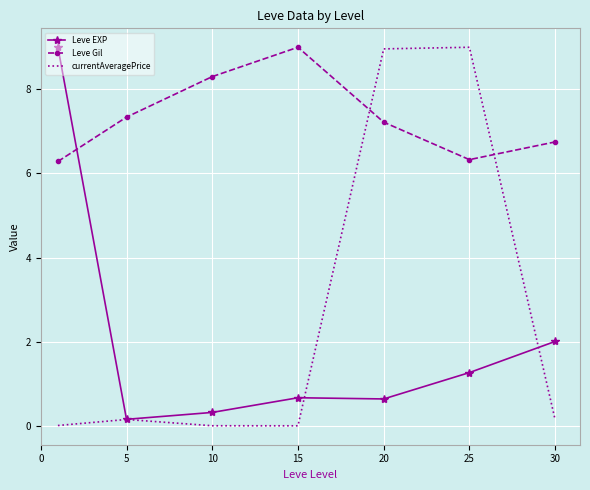

Which series has the widest spread of values?

currentAveragePrice